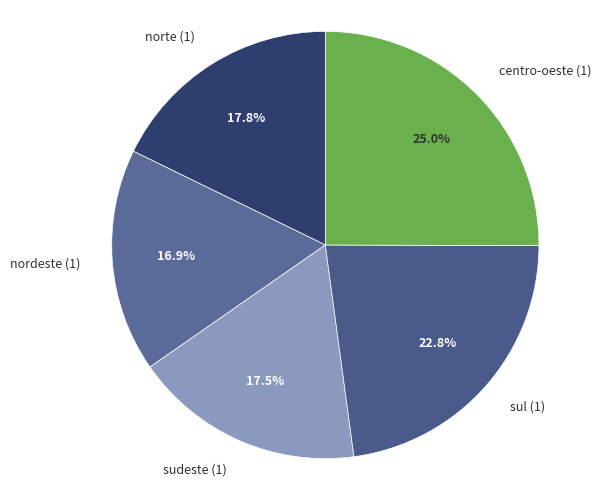

Is there a majority slice in this chart?

No